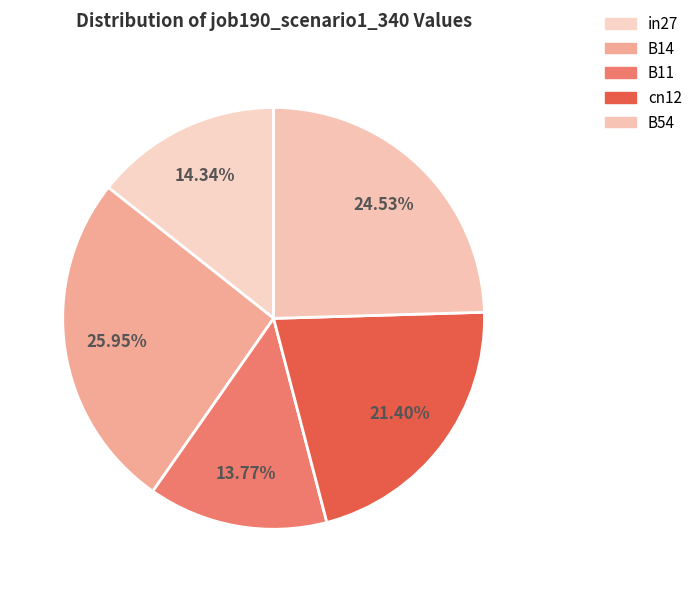

Count the number of slices in the pie.

5